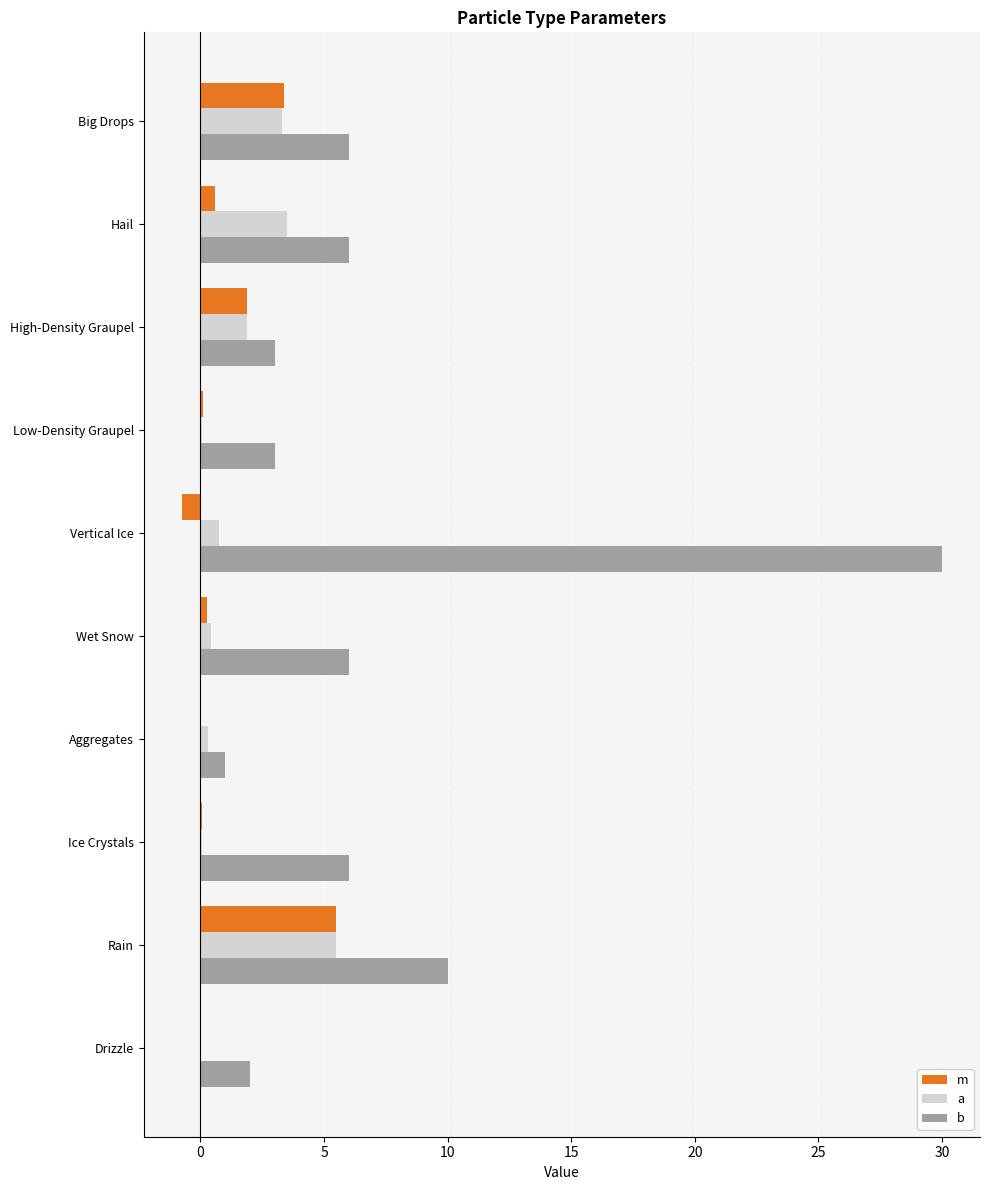

True or false: b has a value of 47.3 at Vertical Ice.

False